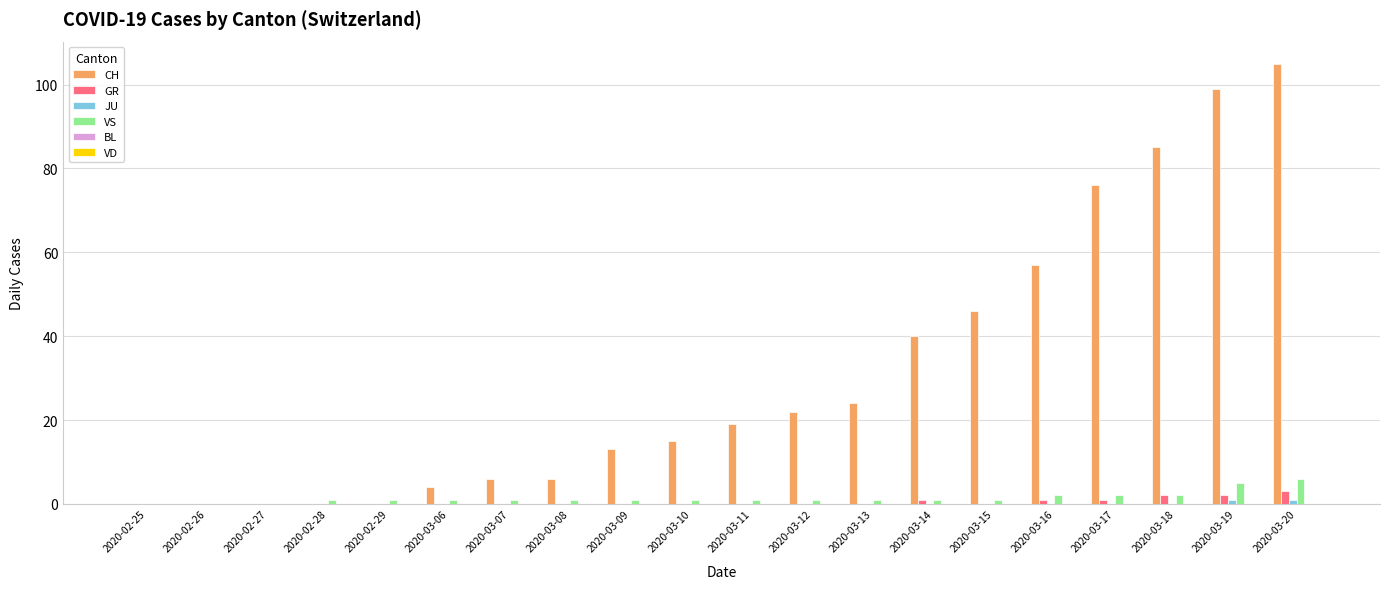

At which label does CH reach its peak?

2020-03-20